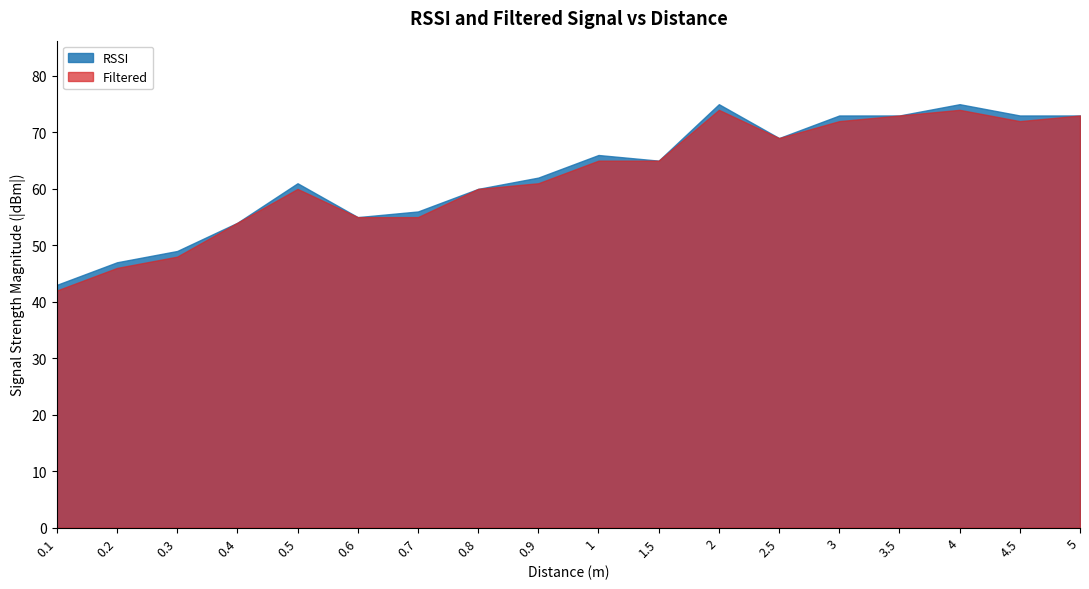

What is the greatest value displayed?

75